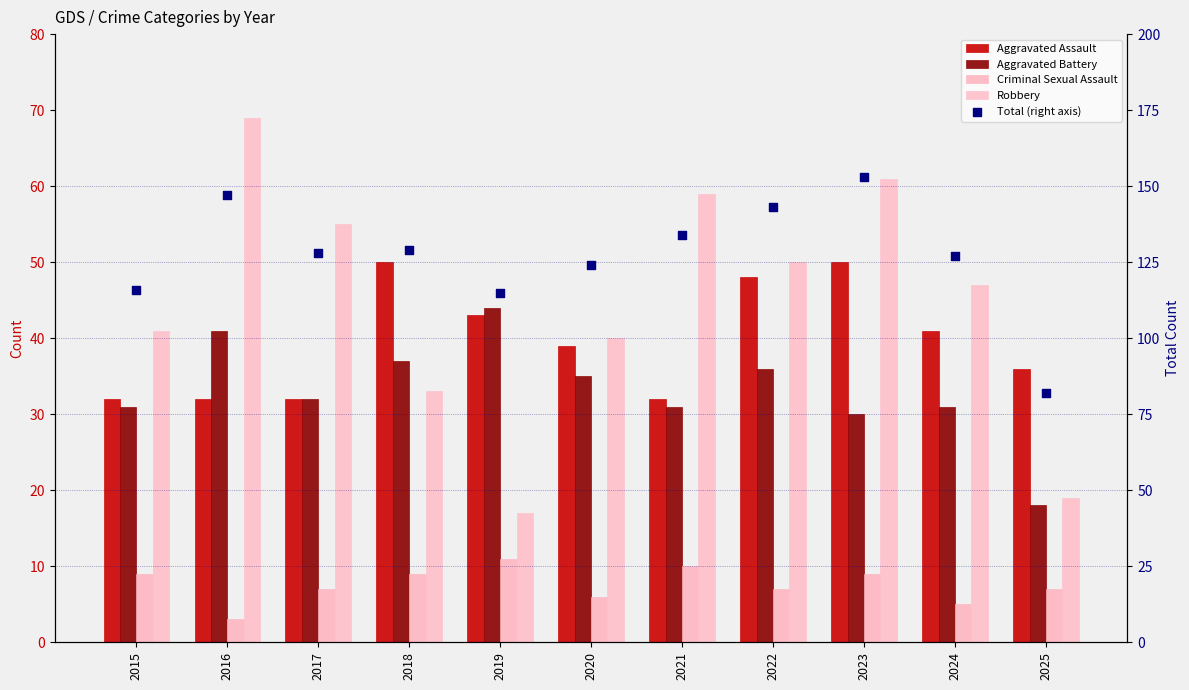

What are all the series names shown in the legend?

Aggravated Assault, Aggravated Battery, Criminal Sexual Assault, Robbery, Total (right axis)